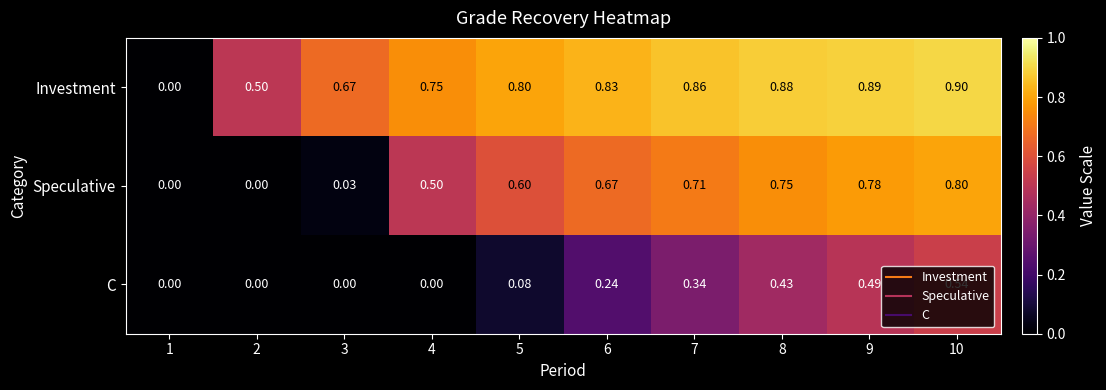

Is the value of C at 2 greater than the value of Speculative at 7?

No